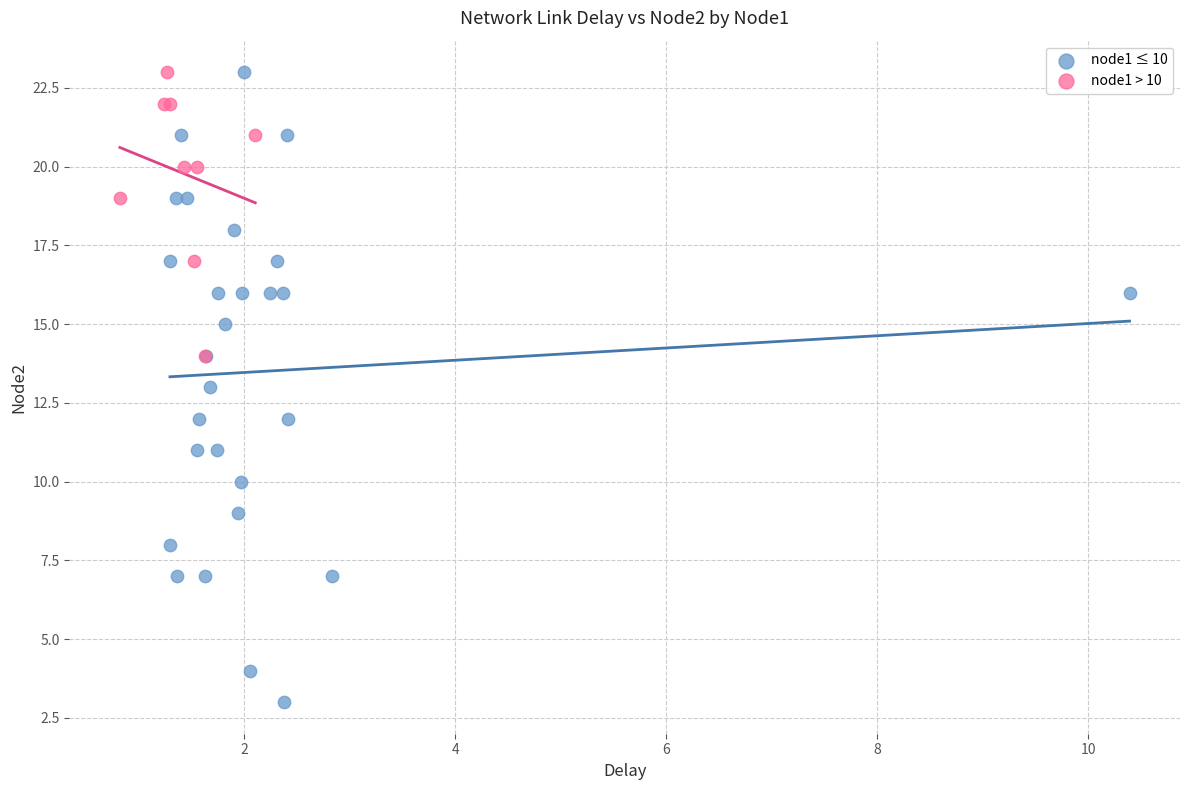

What are all the series names shown in the legend?

node1 ≤ 10, node1 > 10